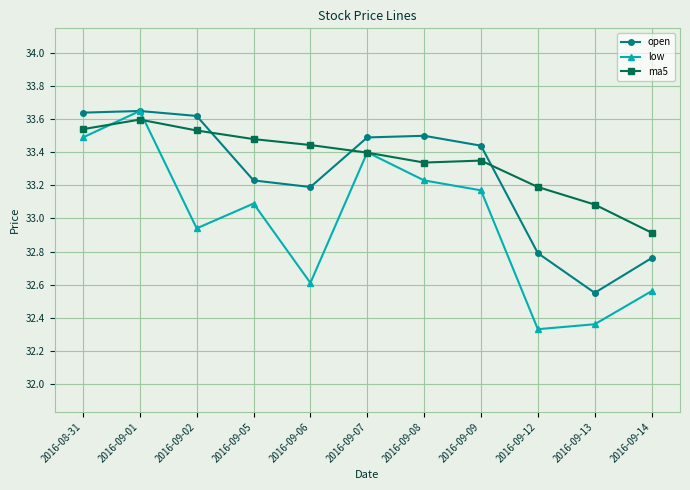

What is the label of the 11th point from the left?

2016-09-14